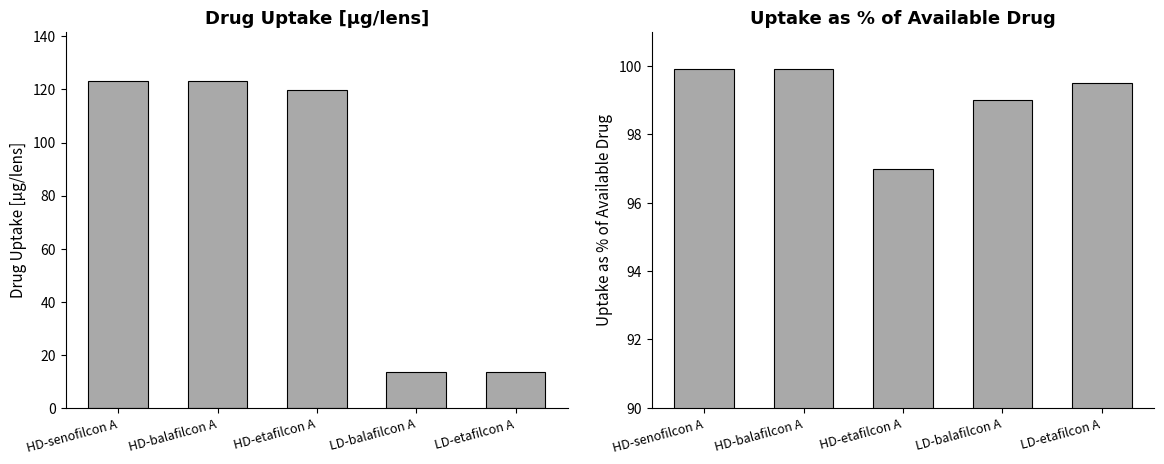

List the labels in order of Drug uptake [µg/lens] value, largest first.

HD-senofilcon A, HD-balafilcon A, HD-etafilcon A, LD-etafilcon A, LD-balafilcon A